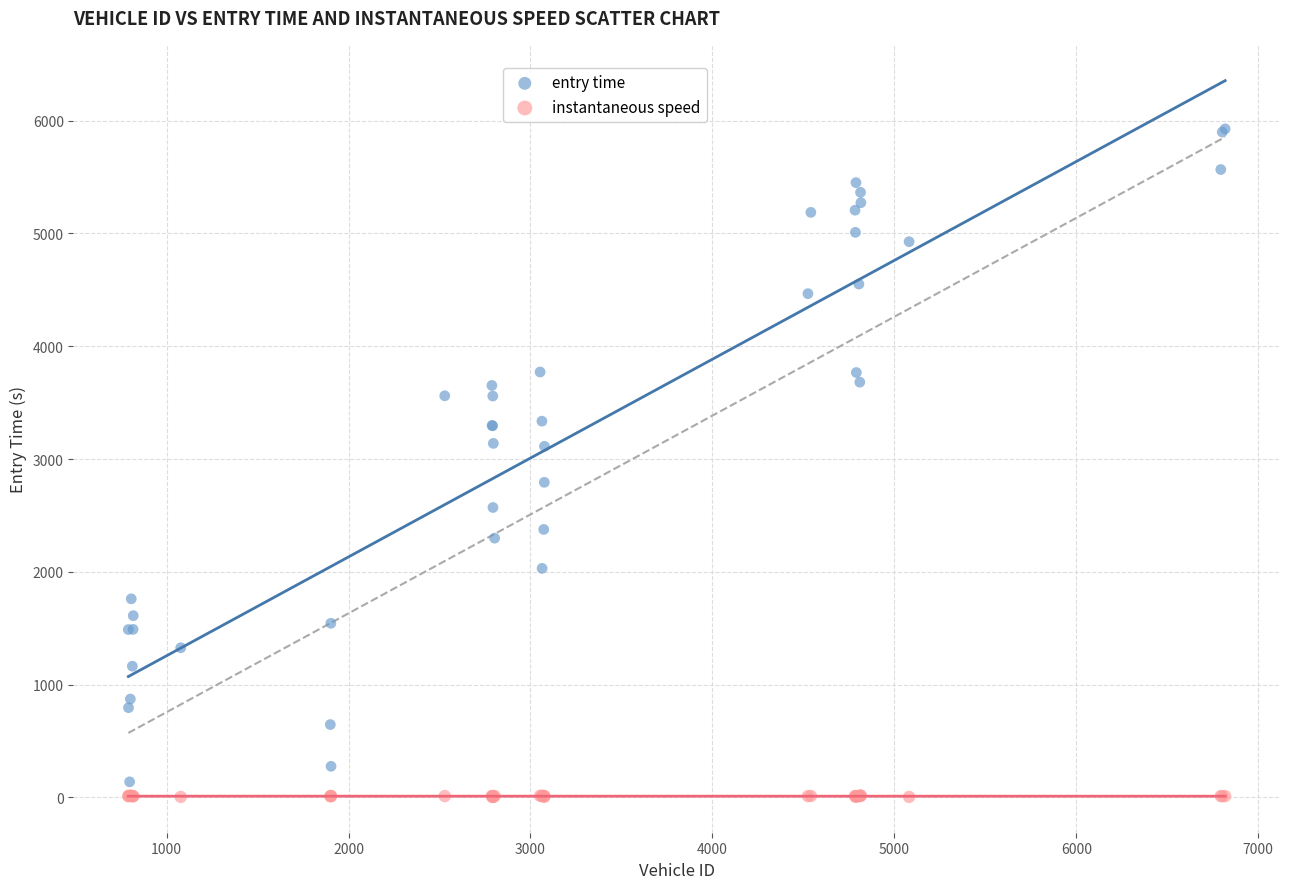

Which series contains the highest Y value?

entry time